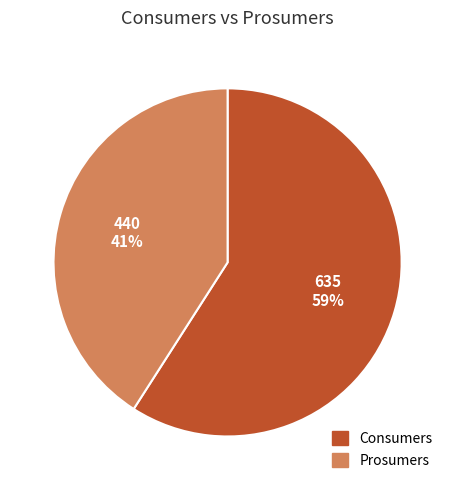

Is it true that Consumers is 59% of the pie?

True